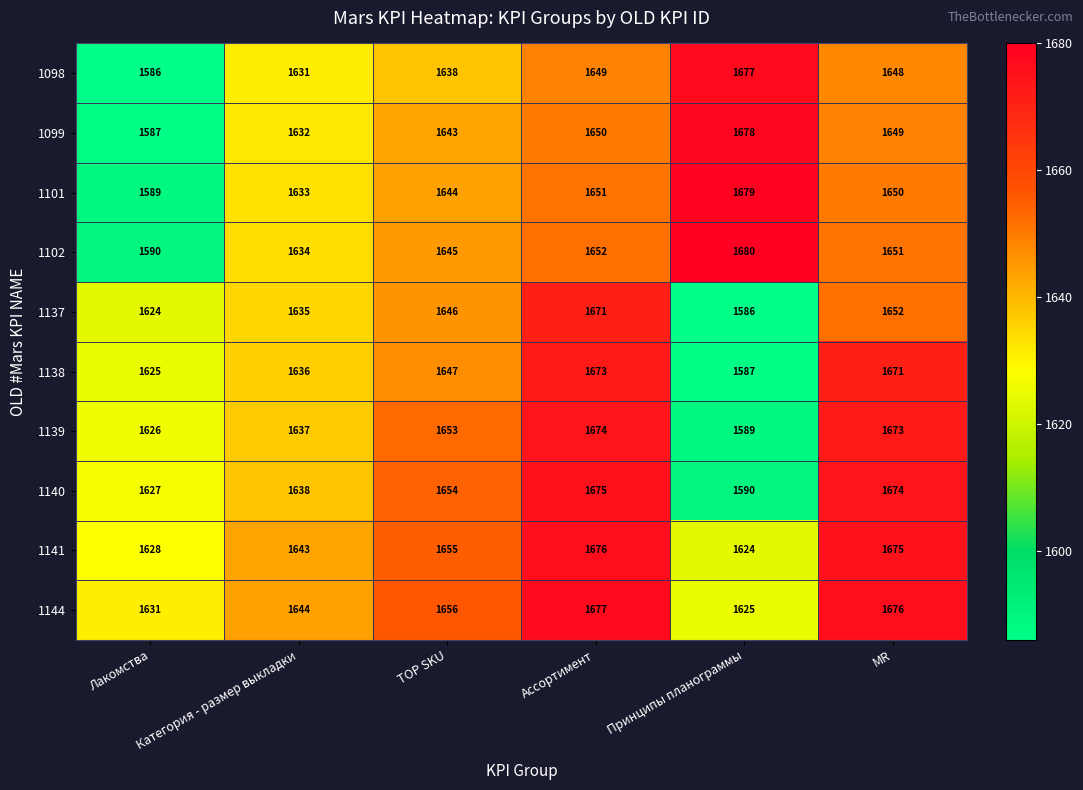

List the labels in order of 1138 value, largest first.

Ассортимент, MR, TOP SKU, Категория - размер выкладки, Лакомства, Принципы планограммы